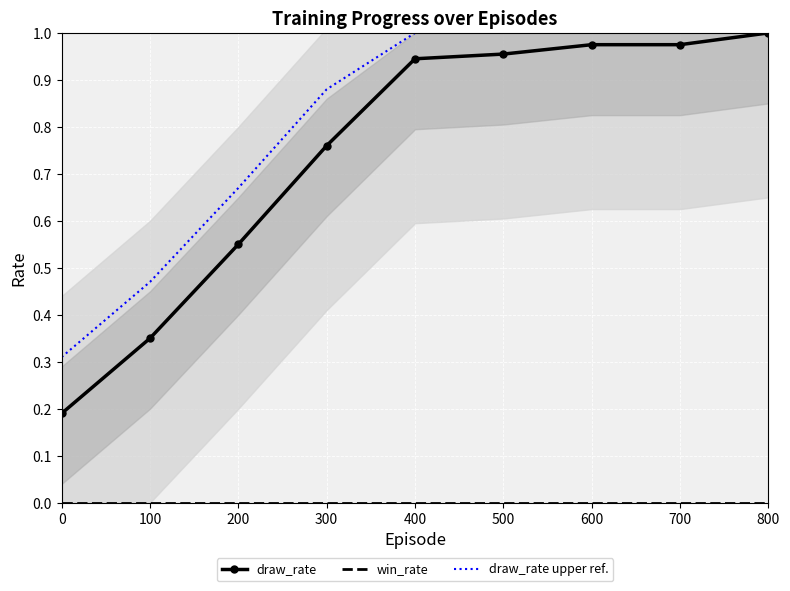

List the labels in order of win_rate value, smallest first.

0, 100, 200, 300, 400, 500, 600, 700, 800